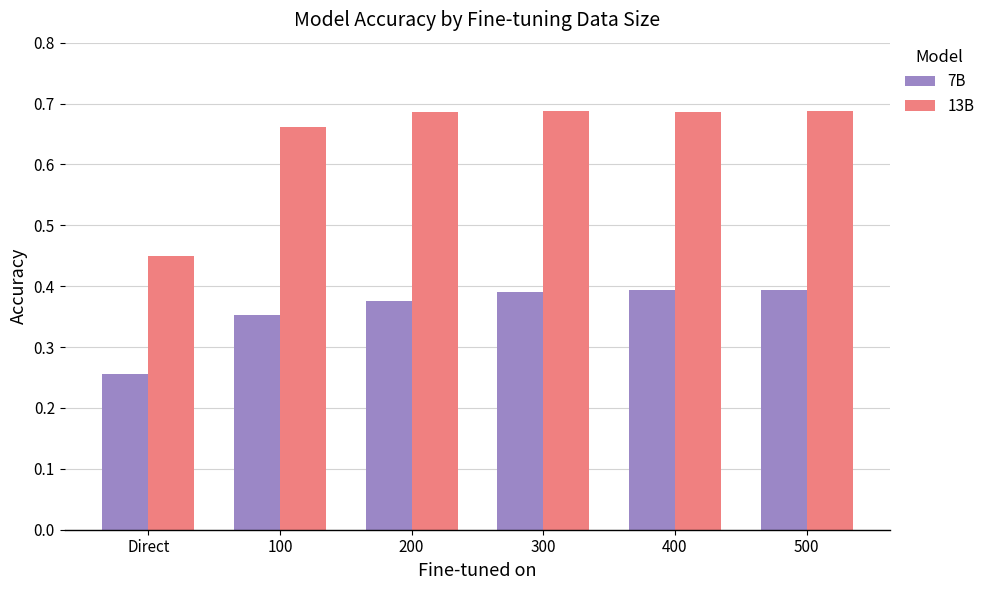

The value of 7B at Direct is 0.1. True or false?

False